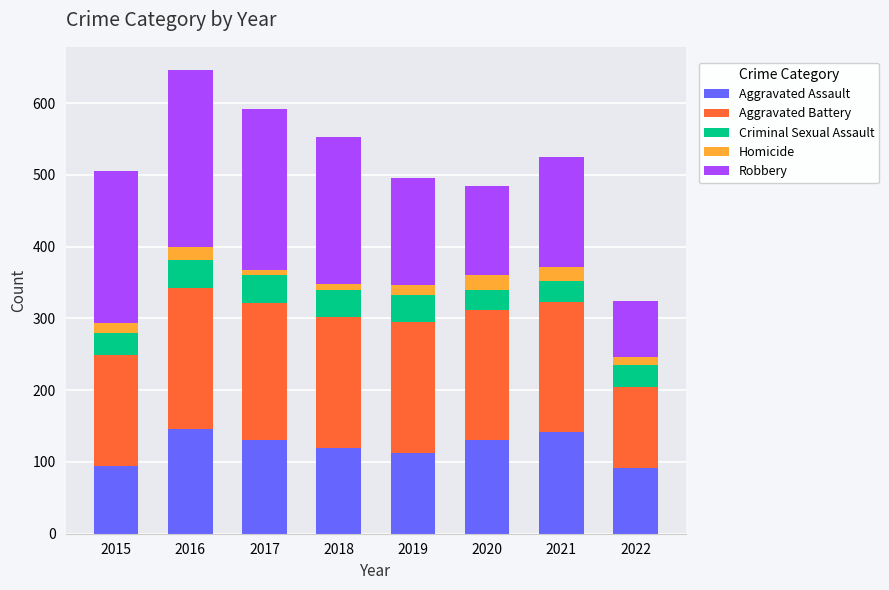

Is it true that Aggravated Assault equals 128 at 2022?

False